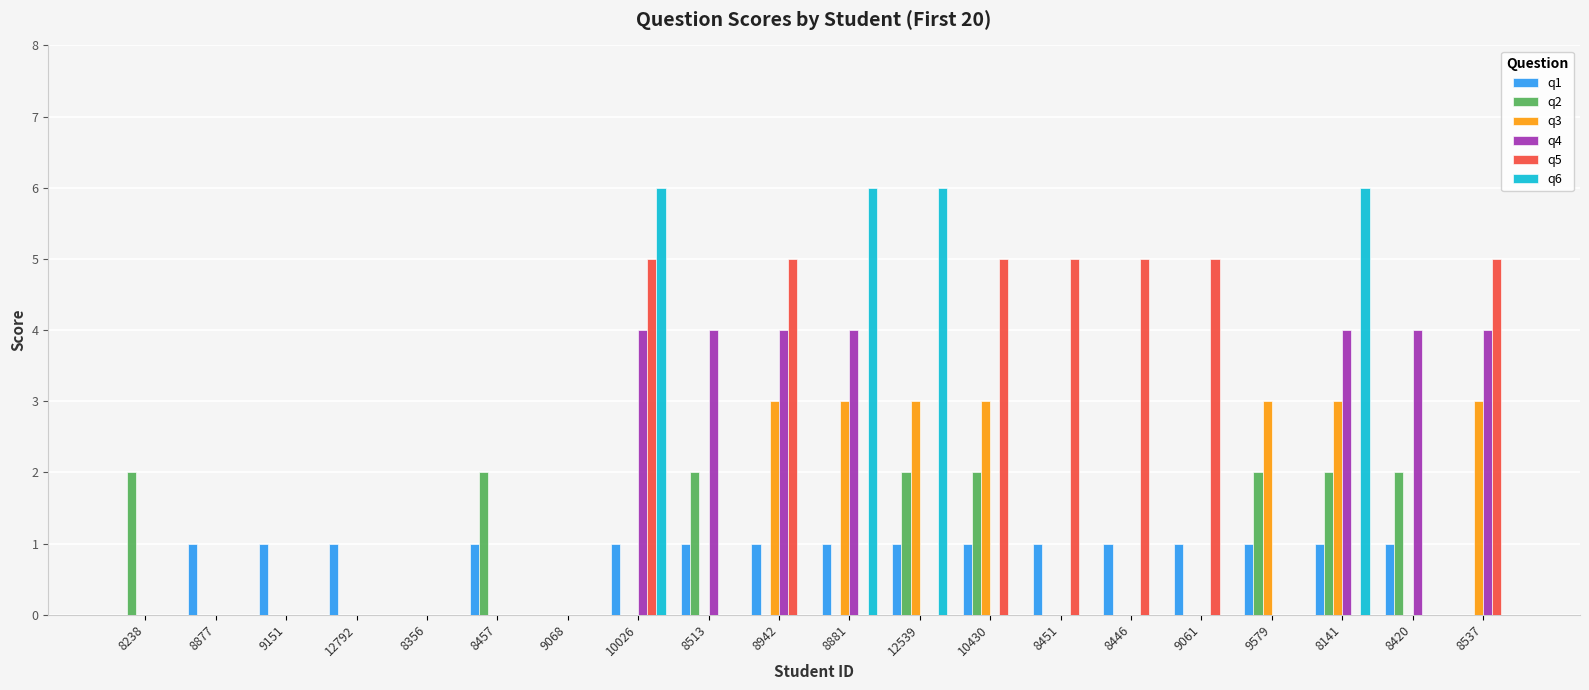

Is the value of q1 at 8420 greater than the value of q2 at 8356?

Yes